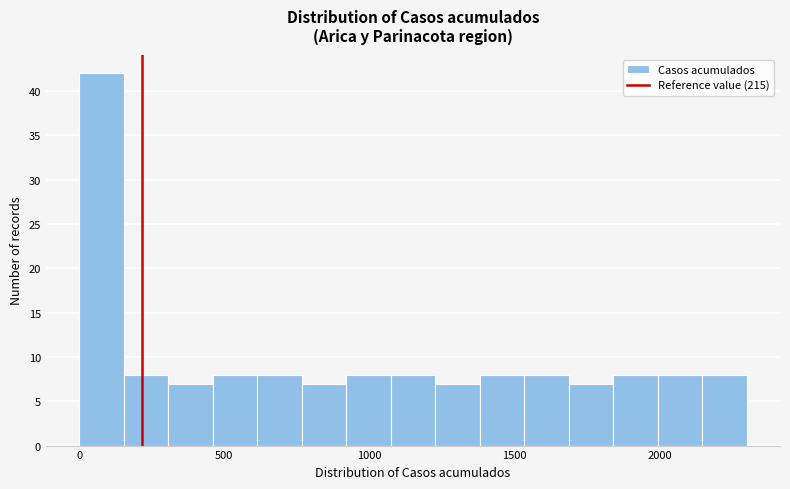

Read against the x-axis, roughly where is the centre of the tallest bar?

100